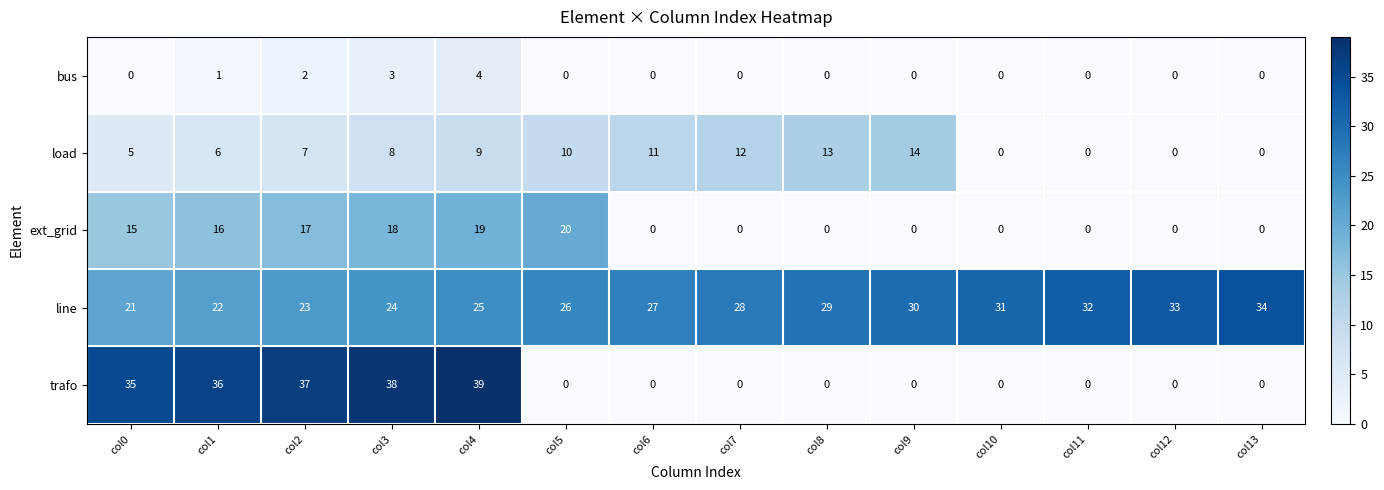

What is the difference between the second highest and second lowest values in the load series?

13